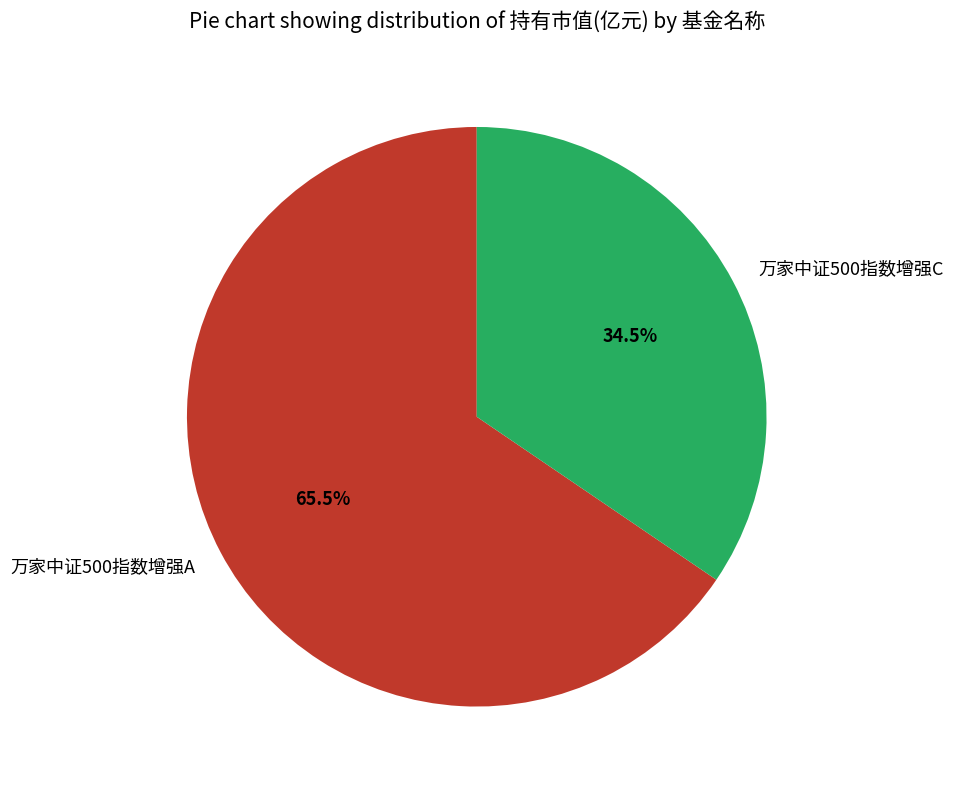

Which has a higher value, 万家中证500指数增强A or 万家中证500指数增强C?

万家中证500指数增强A